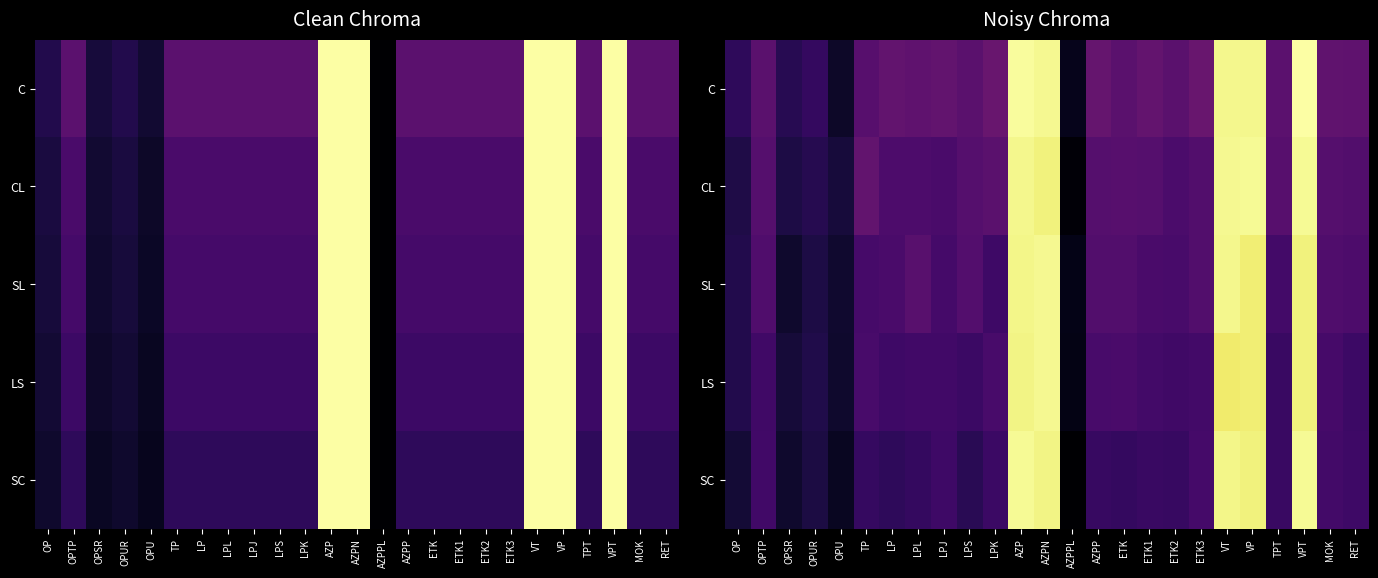

True or false: SC has a value of 98.0 at VP.

True